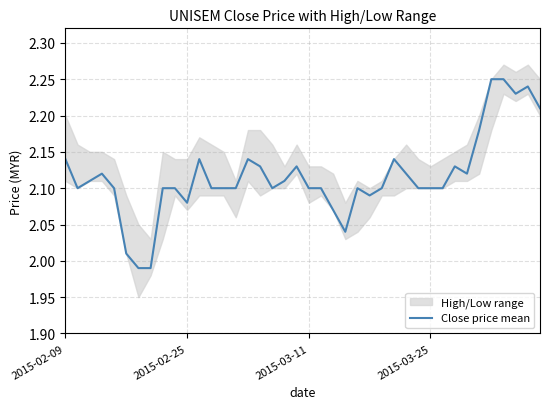

Where does the Close price mean series first go above 2?

2015-02-09